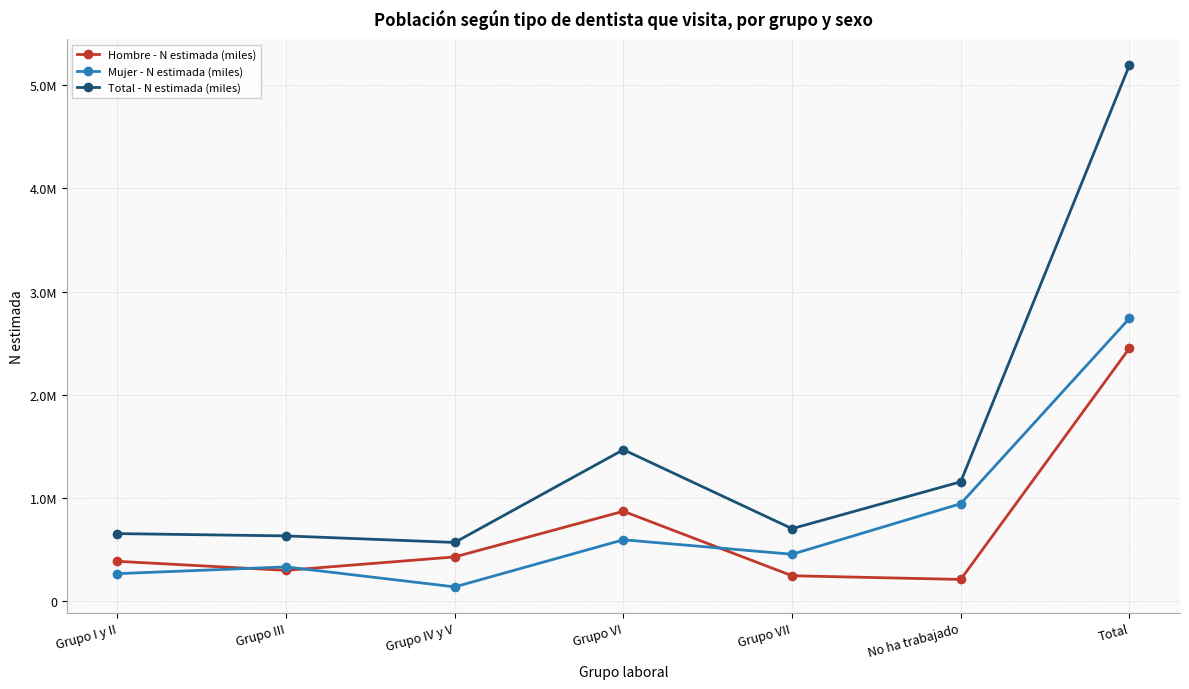

Reading left to right, transcribe all the data shown in this chart.

Hombre - N estimada (miles): Grupo I y II=387806	Grupo III=300205	Grupo IV y V=430267	Grupo VI=872292	Grupo VII=247927	No ha trabajado=212233	Total=2450731
Mujer - N estimada (miles): Grupo I y II=268287	Grupo III=333565	Grupo IV y V=140068	Grupo VI=596249	Grupo VII=456080	No ha trabajado=945616	Total=2739864
Total - N estimada (miles): Grupo I y II=656094	Grupo III=633770	Grupo IV y V=570335	Grupo VI=1468541	Grupo VII=704007	No ha trabajado=1157849	Total=5190594